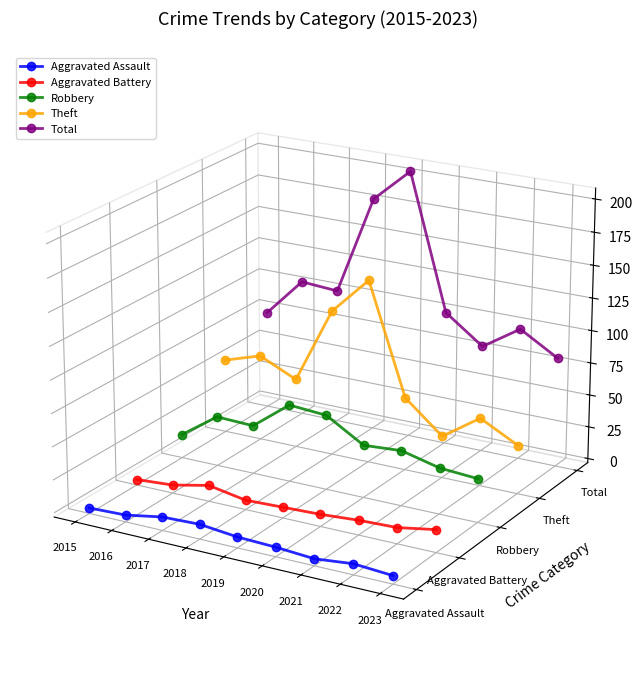

What are all the series names shown in the legend?

Aggravated Assault, Aggravated Battery, Robbery, Theft, Total